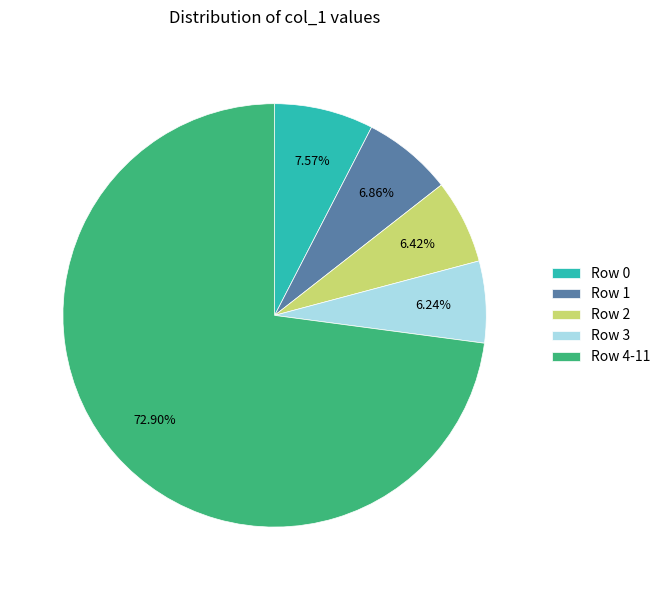

Does Row 4-11 represent more than half of the total?

Yes